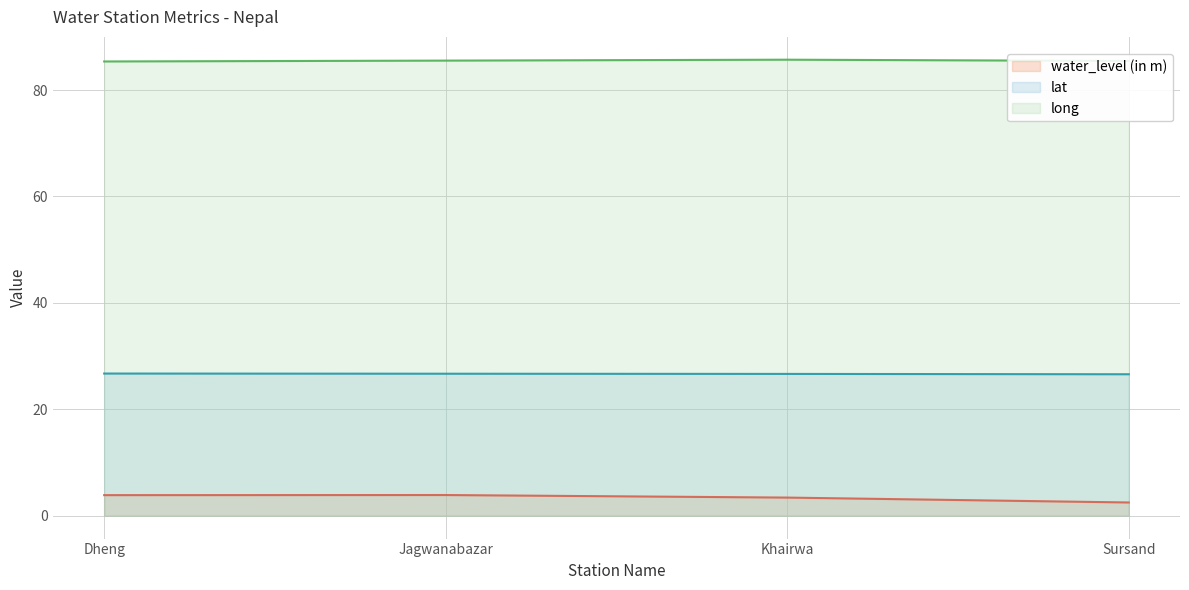

Which series has the largest total across all categories?

long